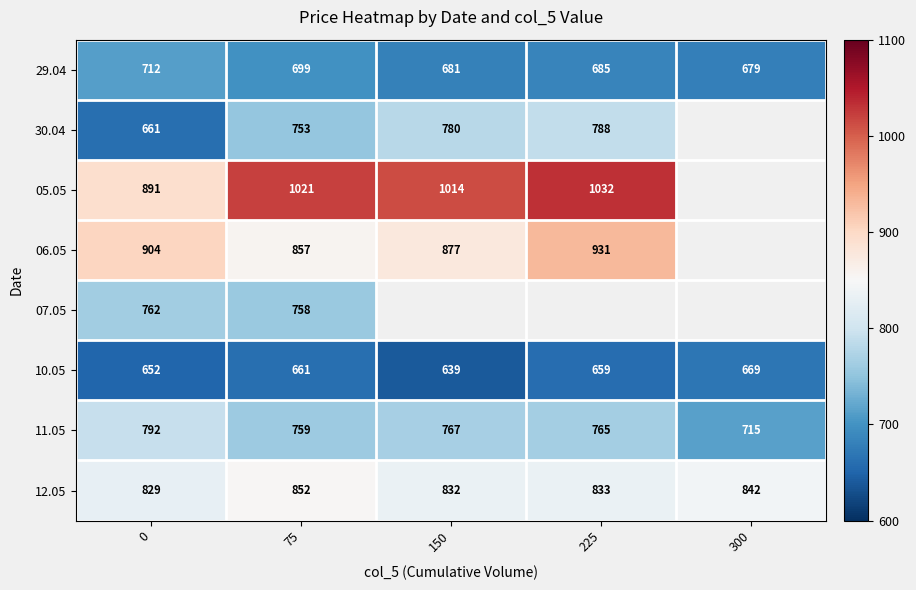

What is the difference between the second highest and minimum values in the 10.05 series?

22.0